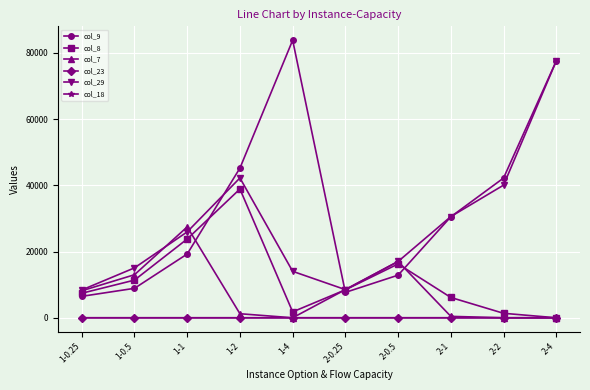

Is it true that col_23 equals 0.9 at 2-1?

True